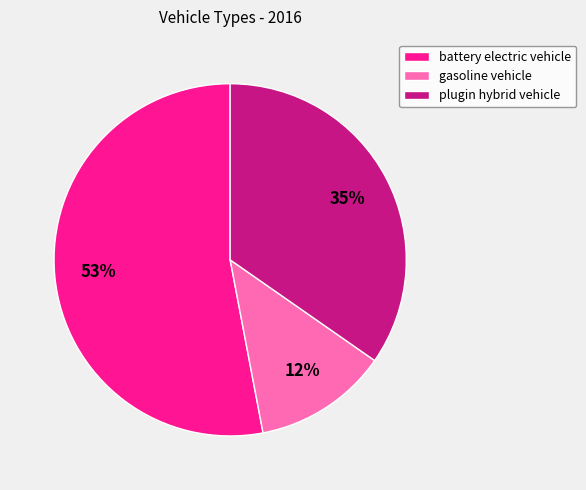

What percentage is the plugin hybrid vehicle slice, to the nearest percent?

35%